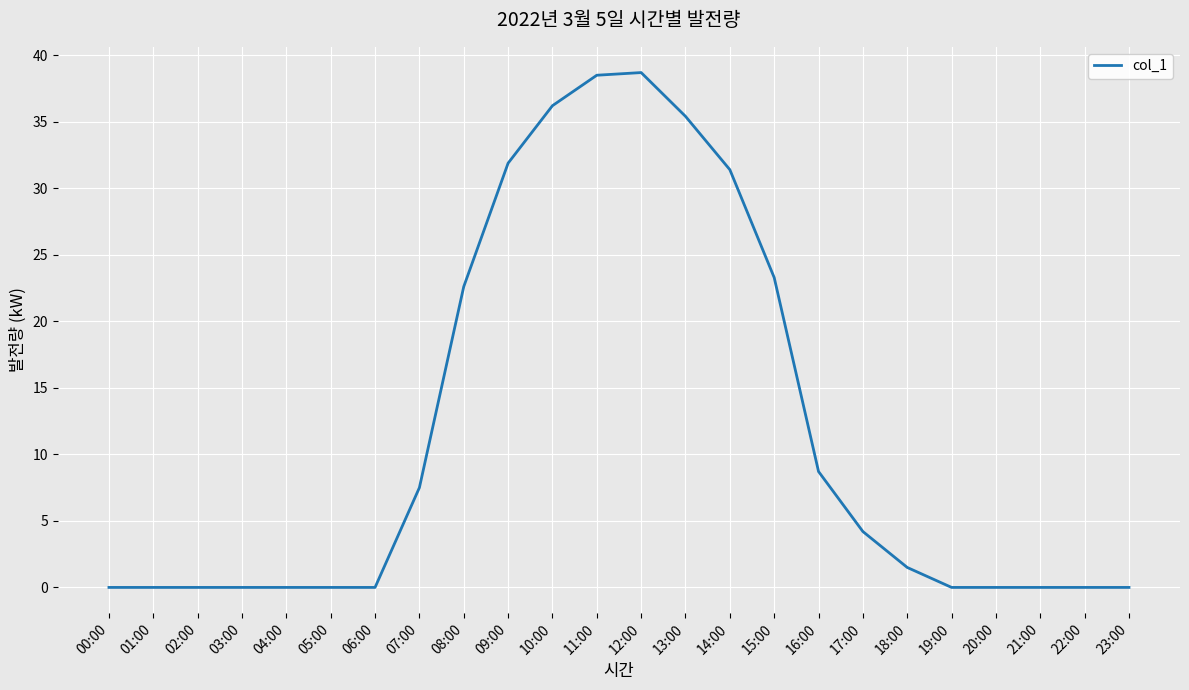

How many values are below 1?

12